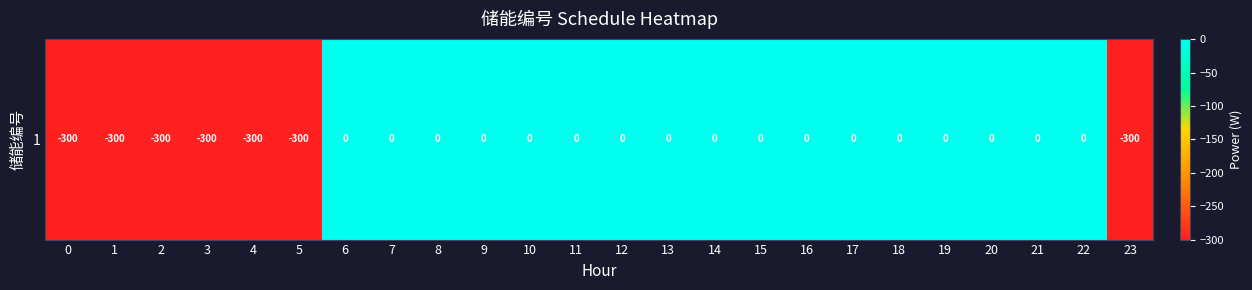

What is the sum of all values?

-2100